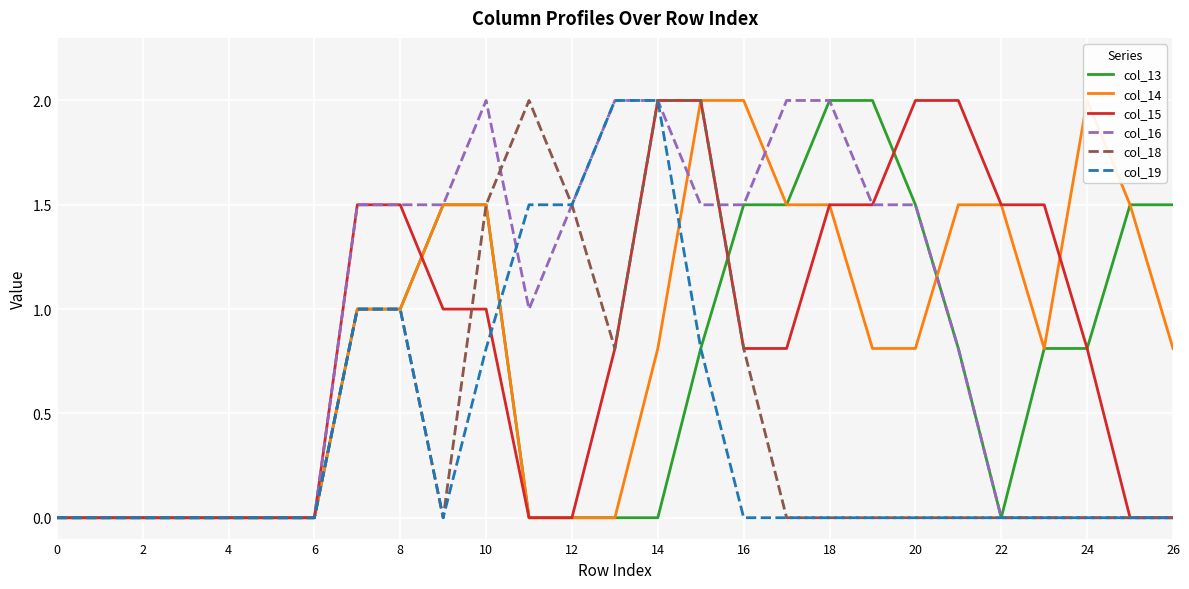

True or false: col_18 has more than 2 interior local peaks.

False